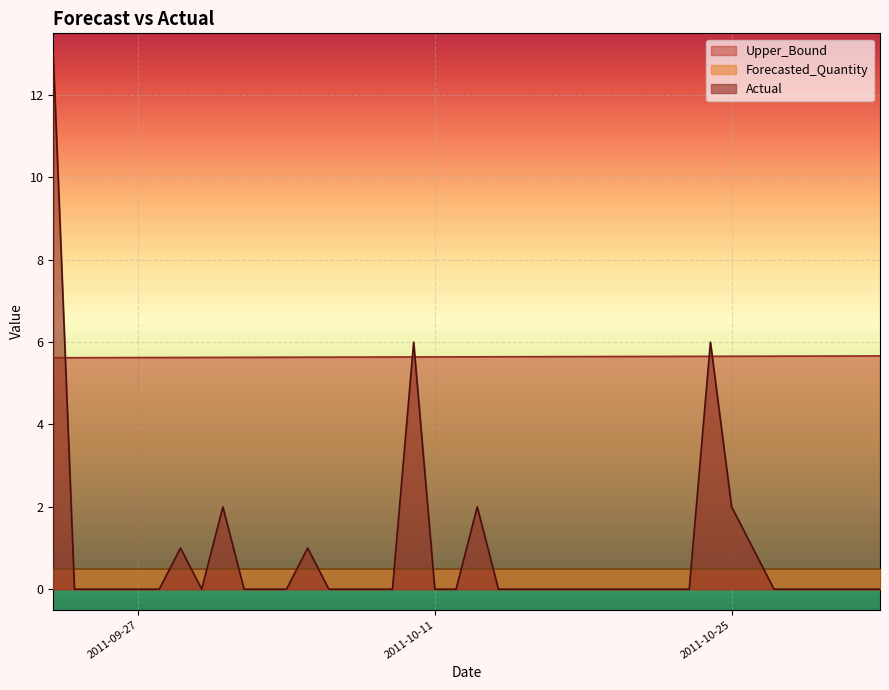

Which series has the largest total across all categories?

Upper_Bound